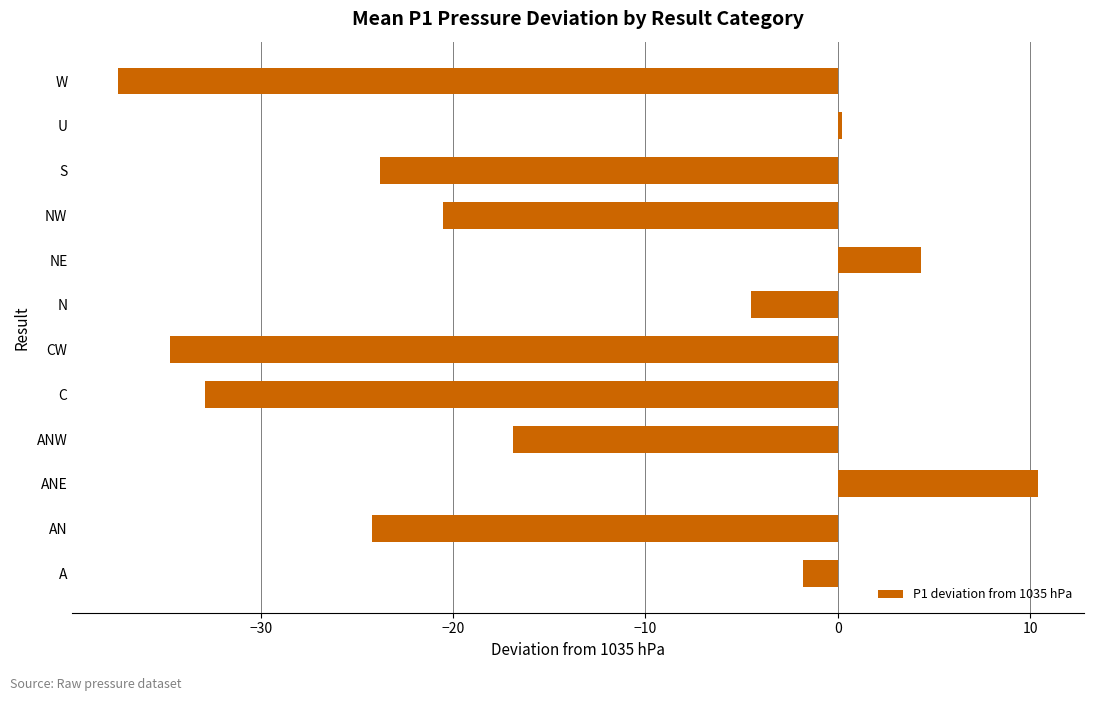

What is the average value?

-15.1